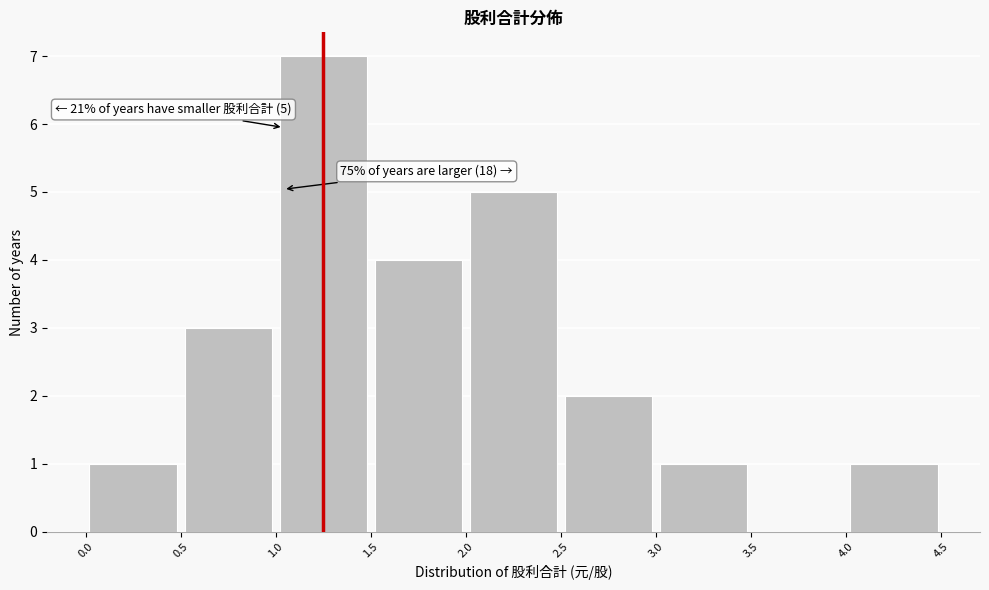

Which range on the x-axis has the tallest bar?

1.0 to 1.5